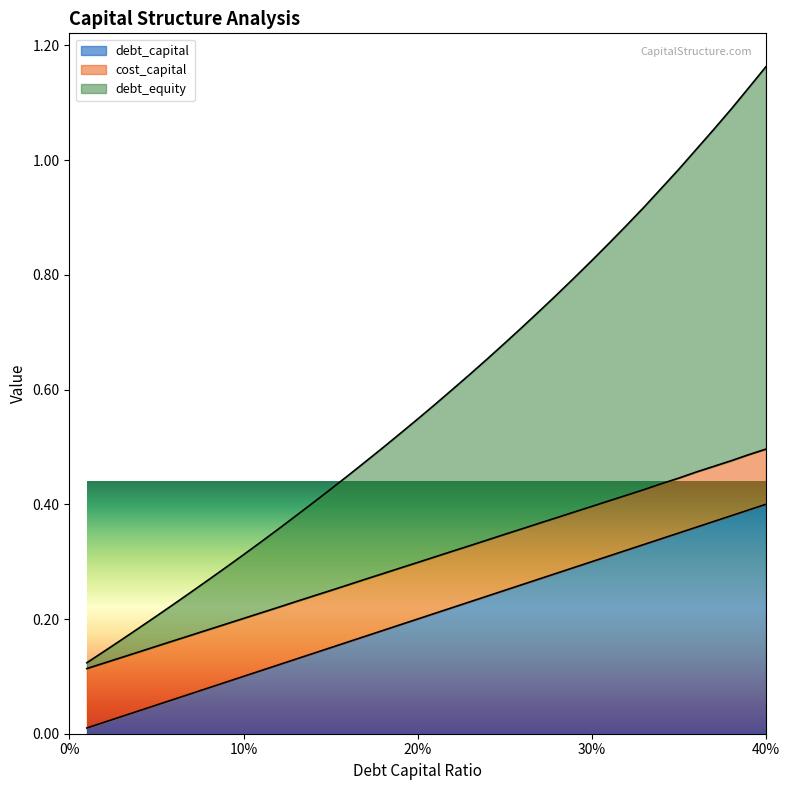

What are all the series names shown in the legend?

debt_capital, cost_capital, debt_equity